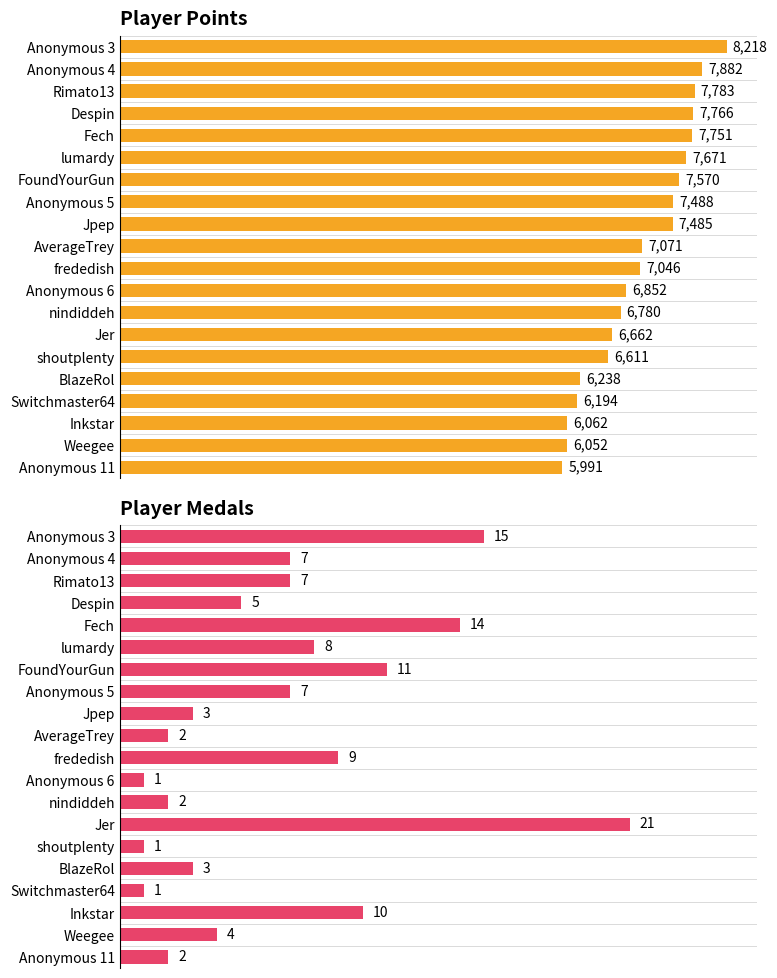

Rank the series by their maximum value, from lowest to highest.

Medals, Points